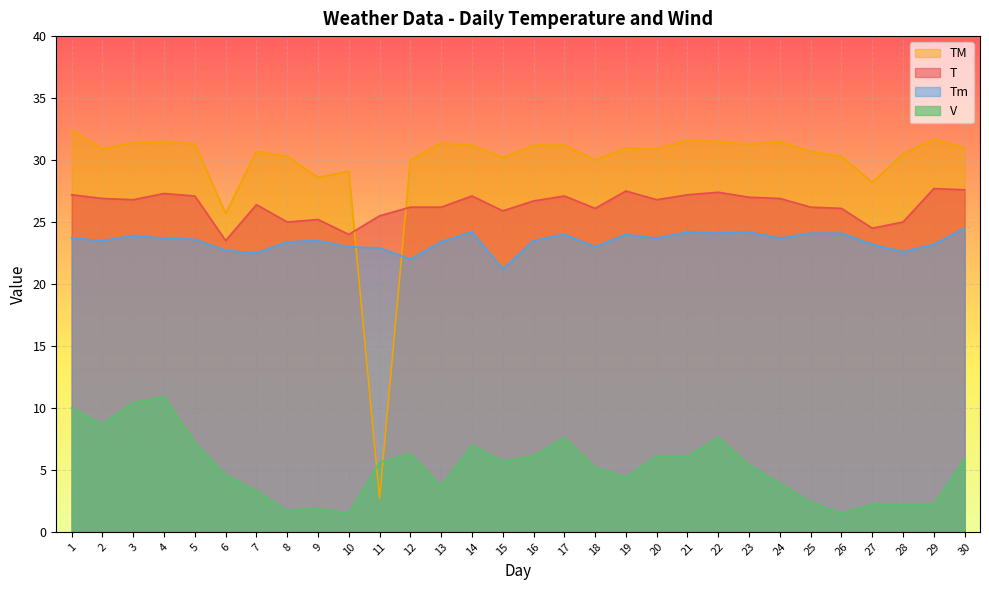

What is the sum of the TM values at 1 and 15?

62.6